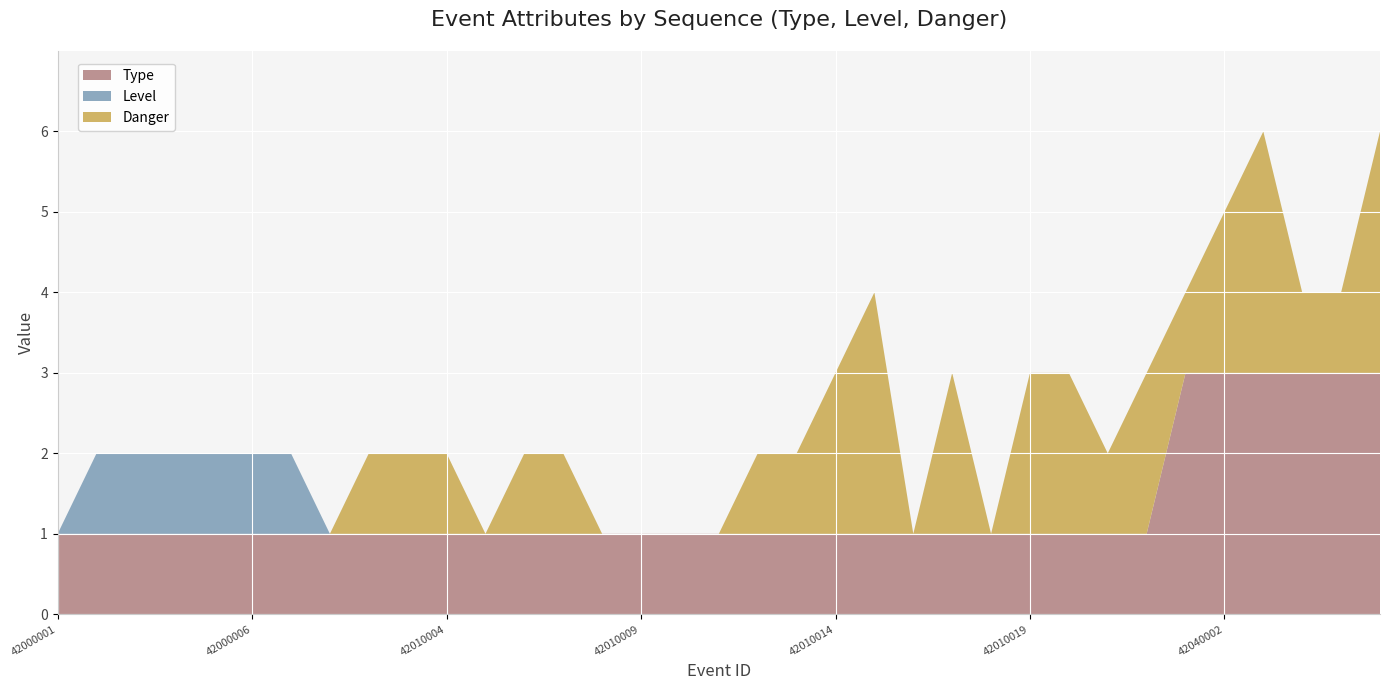

Reading left to right, extract all data points from this chart.

Type: 42000001=1	42000002=1	42000003=1	42000004=1	42000005=1	42000006=1	42000007=1	42010001=1	42010002=1	42010003=1	42010004=1	42010005=1	42010006=1	42010007=1	42010008=1	42010009=1	42010010=1	42010011=1	42010012=1	42010013=1	42010014=1	42010015=1	42010016=1	42010017=1	42010018=1	42010019=1	42010020=1	42010021=1	42010022=1	42040001=3	42040002=3	42040003=3	42040004=3	42040005=3	42040006=3
Level: 42000001=0	42000002=1	42000003=1	42000004=1	42000005=1	42000006=1	42000007=1	42010001=0	42010002=0	42010003=0	42010004=0	42010005=0	42010006=0	42010007=0	42010008=0	42010009=0	42010010=0	42010011=0	42010012=0	42010013=0	42010014=0	42010015=0	42010016=0	42010017=0	42010018=0	42010019=0	42010020=0	42010021=0	42010022=0	42040001=0	42040002=0	42040003=0	42040004=0	42040005=0	42040006=0
Danger: 42000001=0	42000002=0	42000003=0	42000004=0	42000005=0	42000006=0	42000007=0	42010001=0	42010002=1	42010003=1	42010004=1	42010005=0	42010006=1	42010007=1	42010008=0	42010009=0	42010010=0	42010011=0	42010012=1	42010013=1	42010014=2	42010015=3	42010016=0	42010017=2	42010018=0	42010019=2	42010020=2	42010021=1	42010022=2	42040001=1	42040002=2	42040003=3	42040004=1	42040005=1	42040006=3